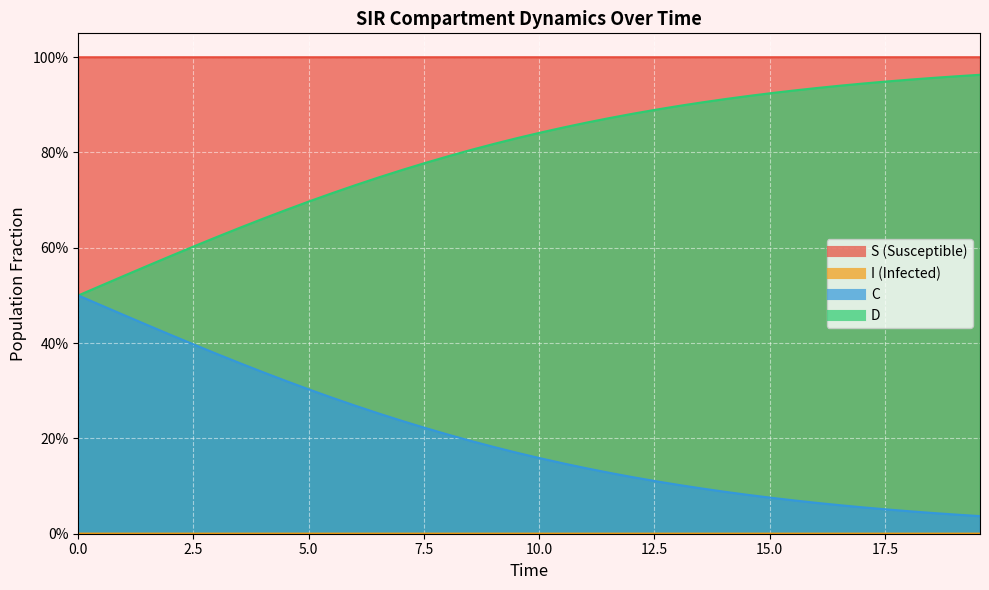

True or false: D and C cross at least once.

False